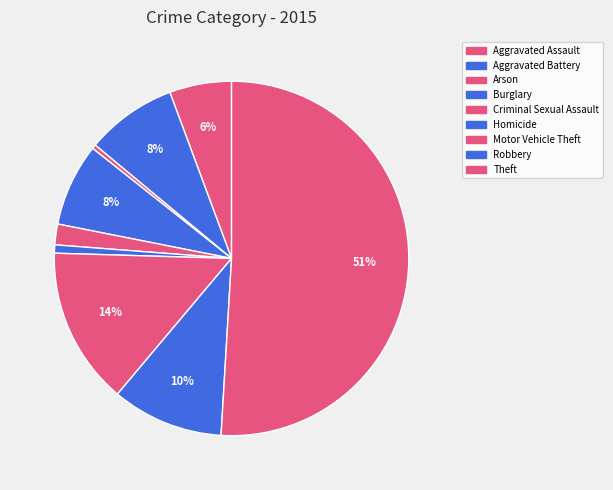

What is the change in value from Criminal Sexual Assault to Theft?

+130